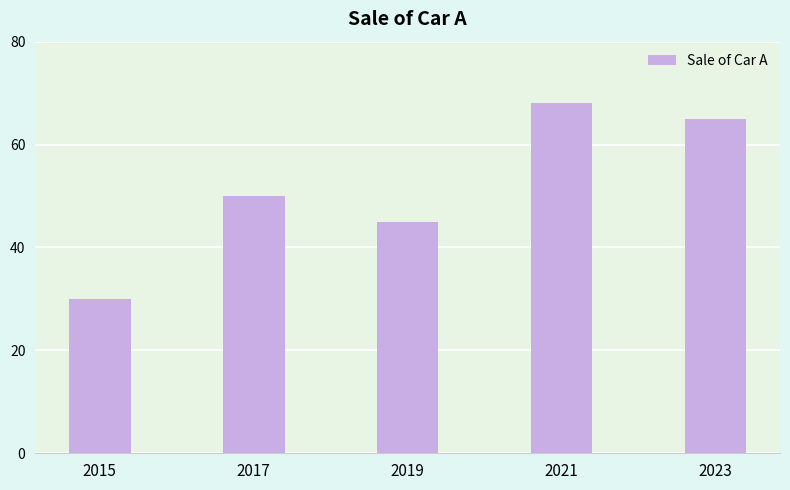

How many categories are shown in the chart?

5